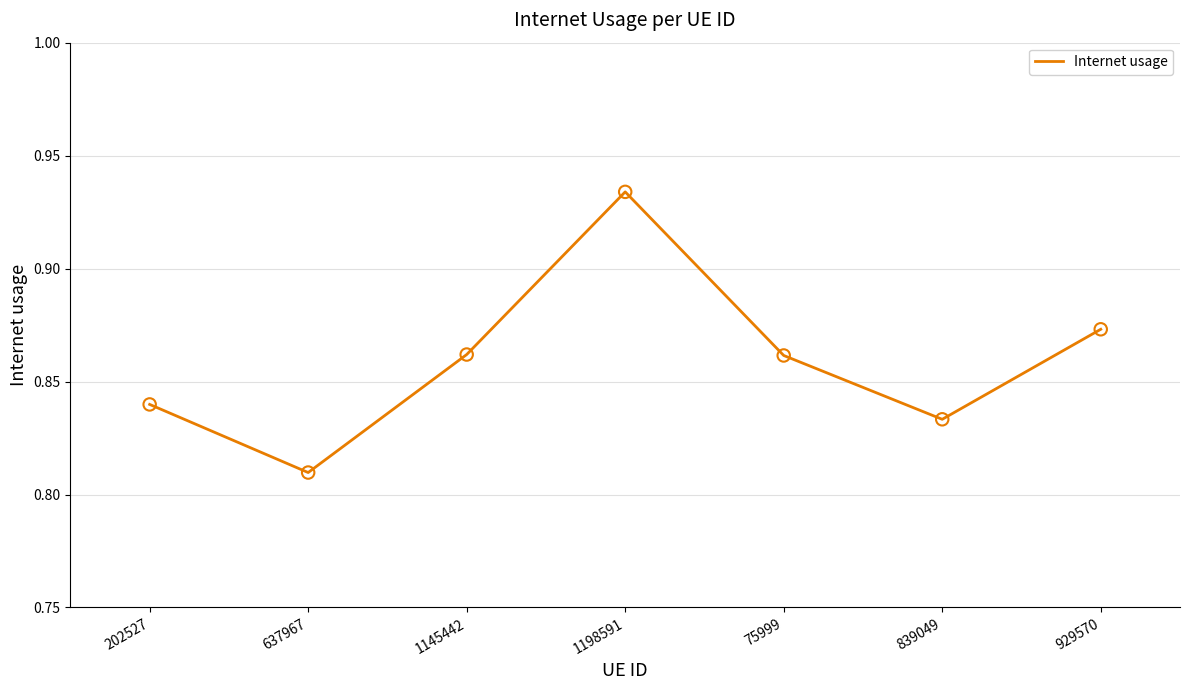

Between 75999 and 637967, which is larger?

75999